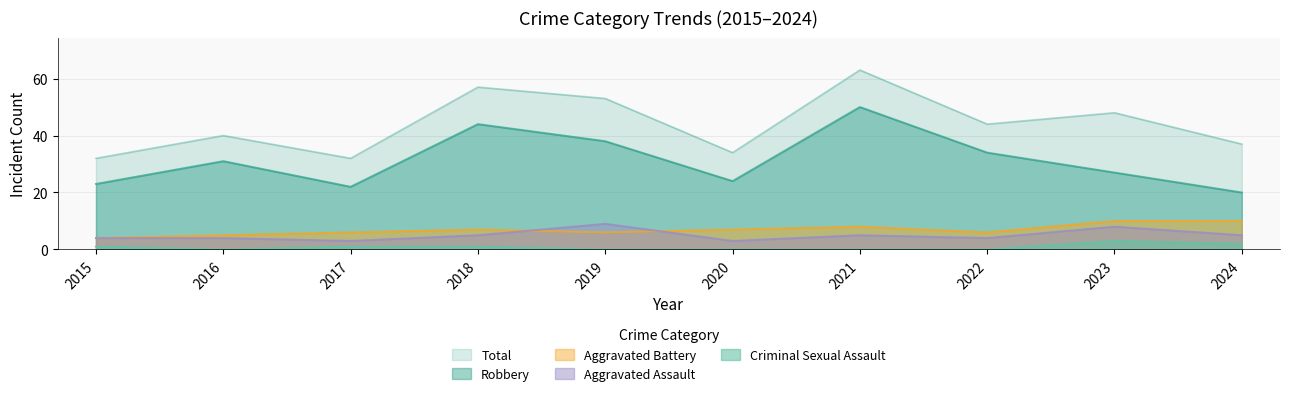

Reading right to left, list all the values displayed in this chart.

Aggravated Assault: 2024=5	2023=8	2022=4	2021=5	2020=3	2019=9	2018=5	2017=3	2016=4	2015=4
Aggravated Battery: 2024=10	2023=10	2022=6	2021=8	2020=7	2019=6	2018=7	2017=6	2016=5	2015=4
Criminal Sexual Assault: 2024=2	2023=3	2022=0	2021=0	2020=0	2019=0	2018=1	2017=1	2016=0	2015=1
Robbery: 2024=20	2023=27	2022=34	2021=50	2020=24	2019=38	2018=44	2017=22	2016=31	2015=23
Total: 2024=37	2023=48	2022=44	2021=63	2020=34	2019=53	2018=57	2017=32	2016=40	2015=32